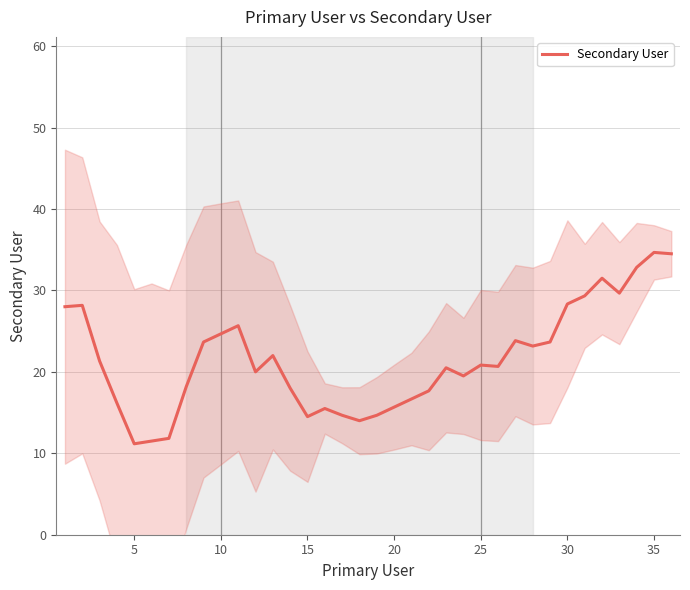

True or false: Secondary User has a value of 5.2 at 10.

False